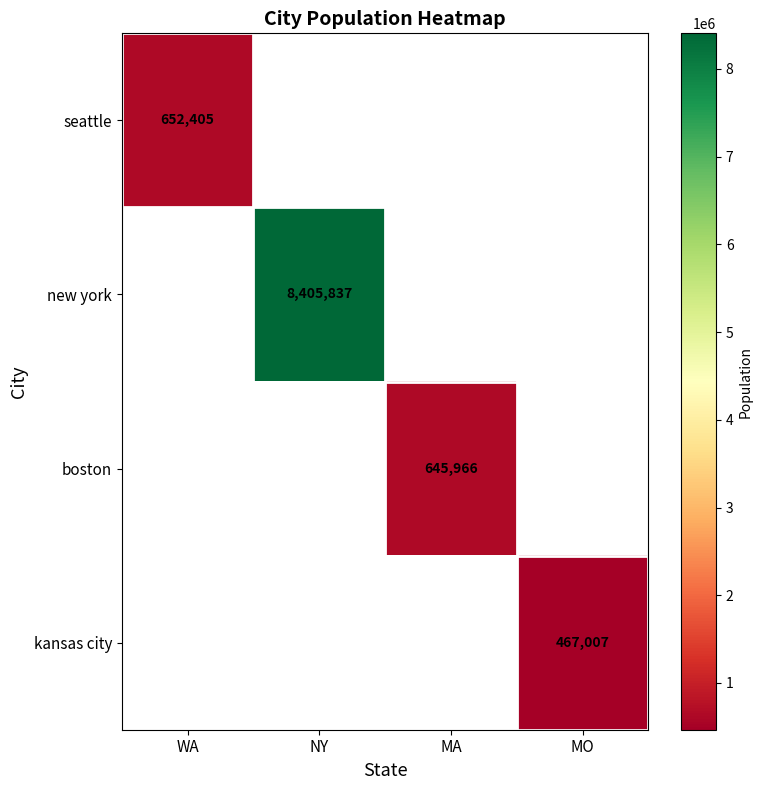

Is it true that seattle equals 245425 at WA?

False